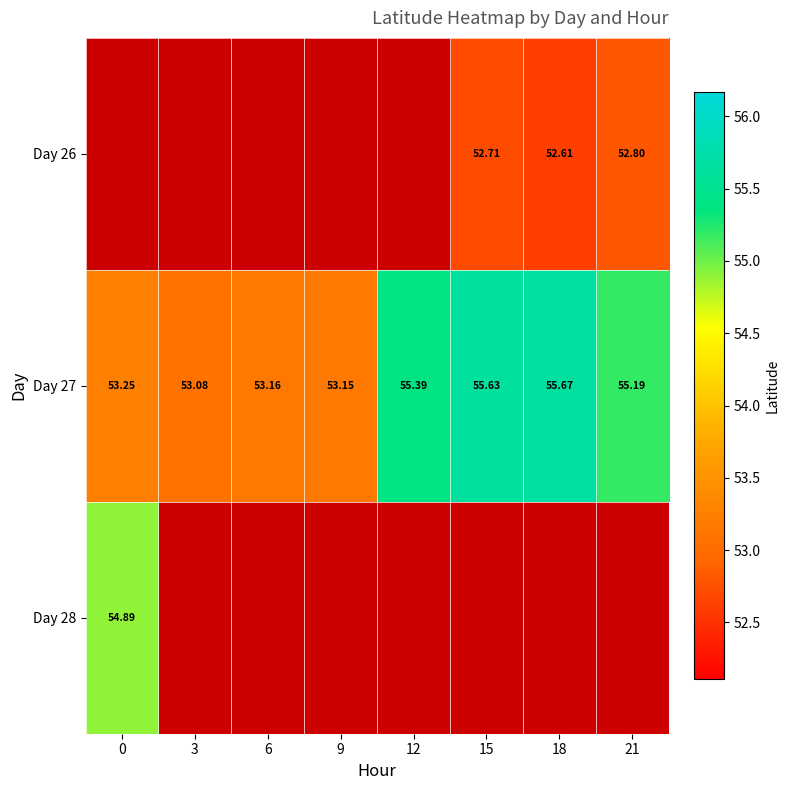

The Day 27 series shows 21.5 at 18. True or false?

False